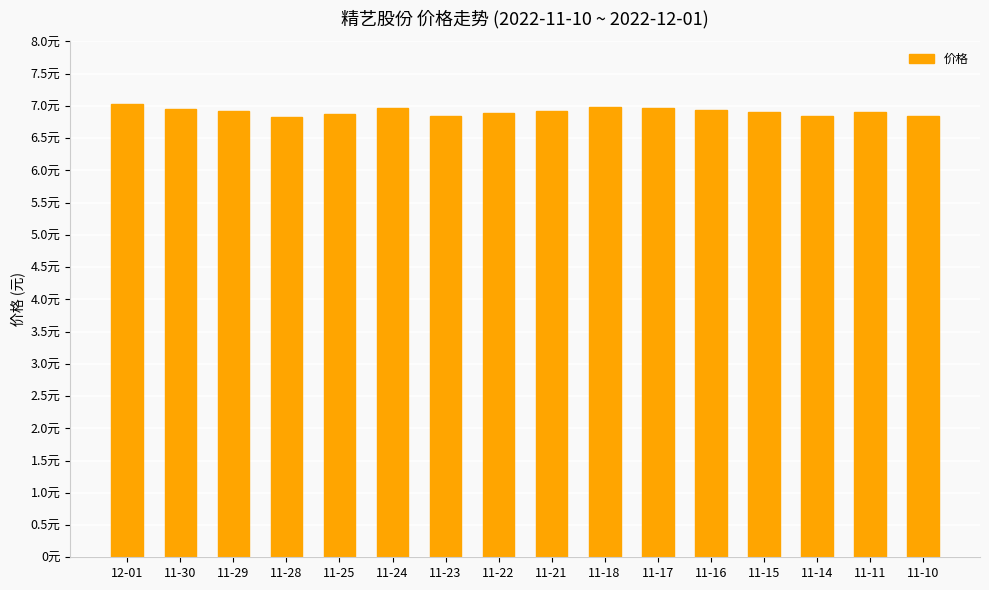

What is the change in value from 11-16 to 11-14?

-0.1